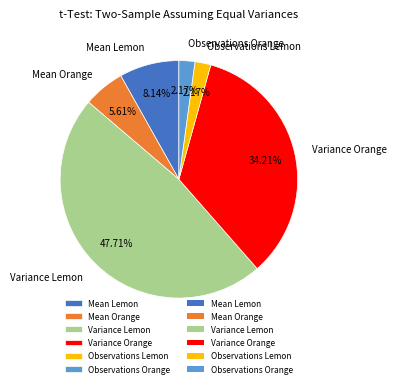

How many segments does this pie chart have?

6